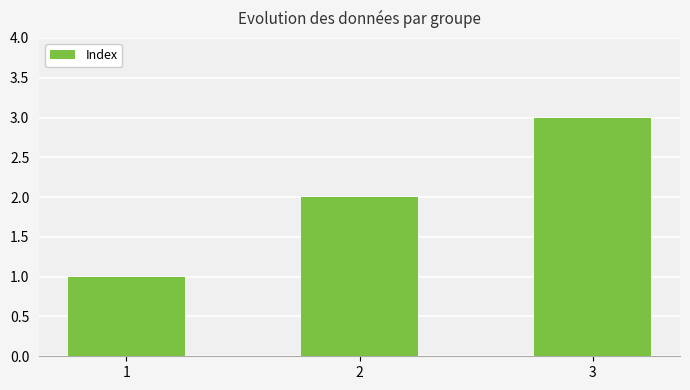

Reading left to right, list all the values displayed in this chart.

1	2	3